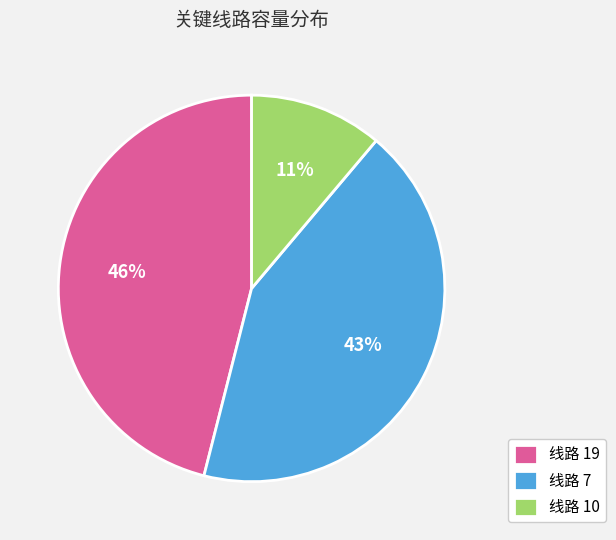

To the nearest percent, what portion does 线路 19 represent?

46%